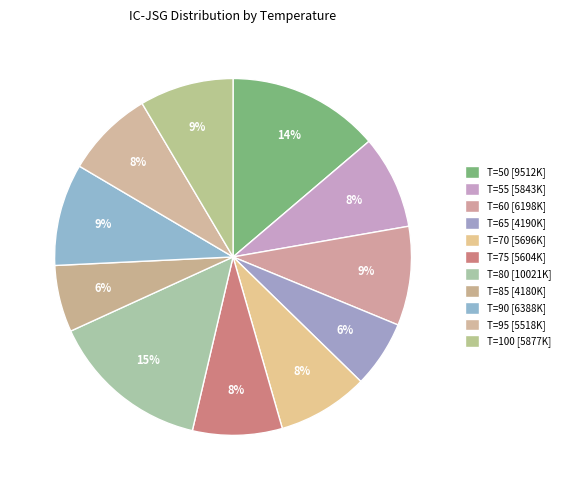

To the nearest percent, what is the difference between the largest and smallest slice percentages?

8%